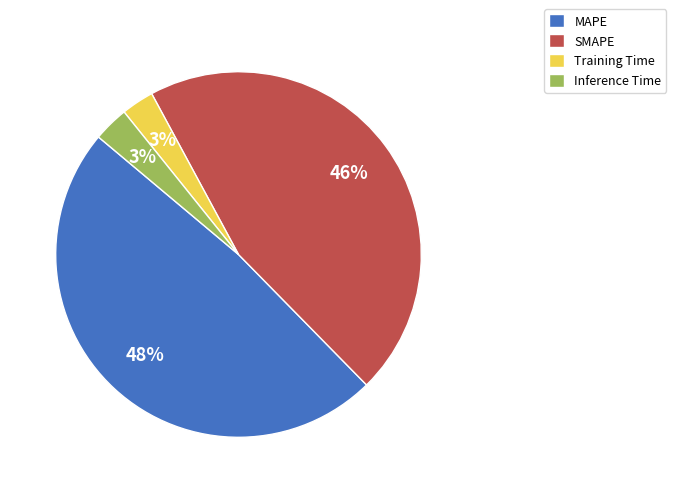

Is it true that SMAPE is 46% of the pie?

True